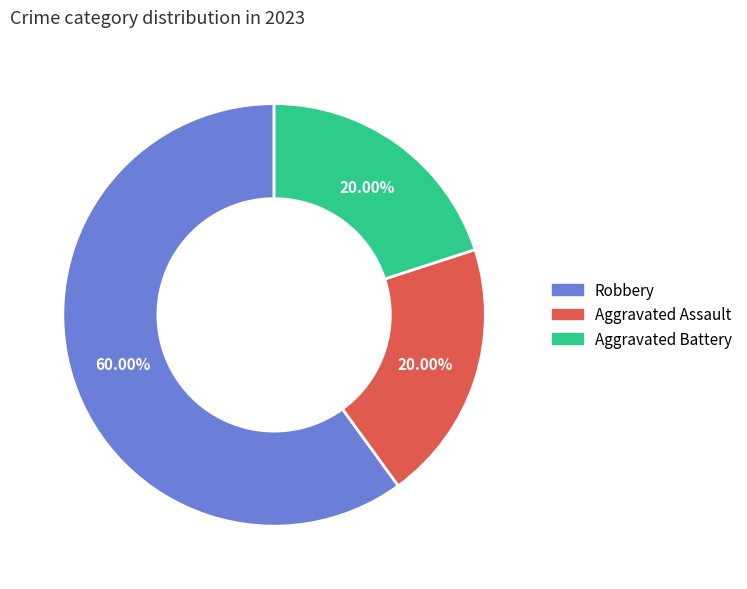

To the nearest percent, what is the average slice percentage?

33%